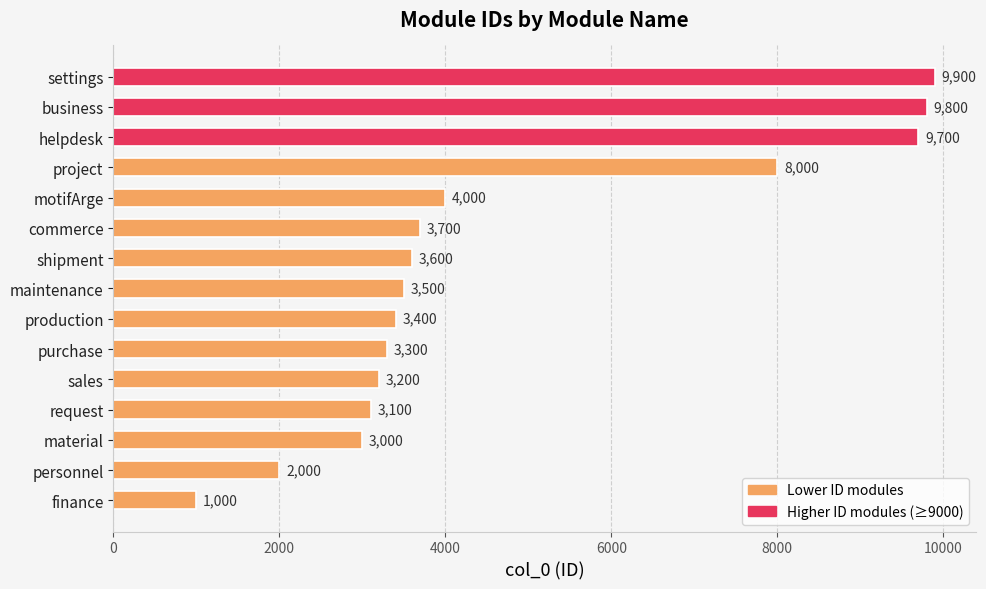

Does the chart contain stacked bars?

No